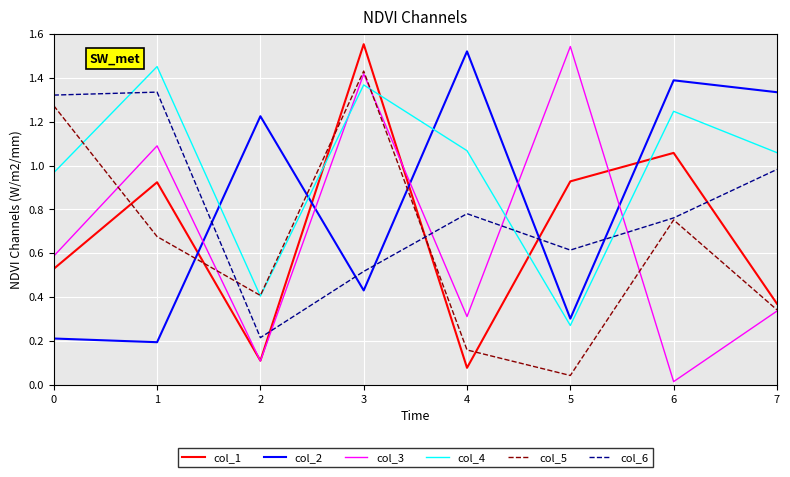

The col_5 series shows 0.1 at 4. True or false?

False